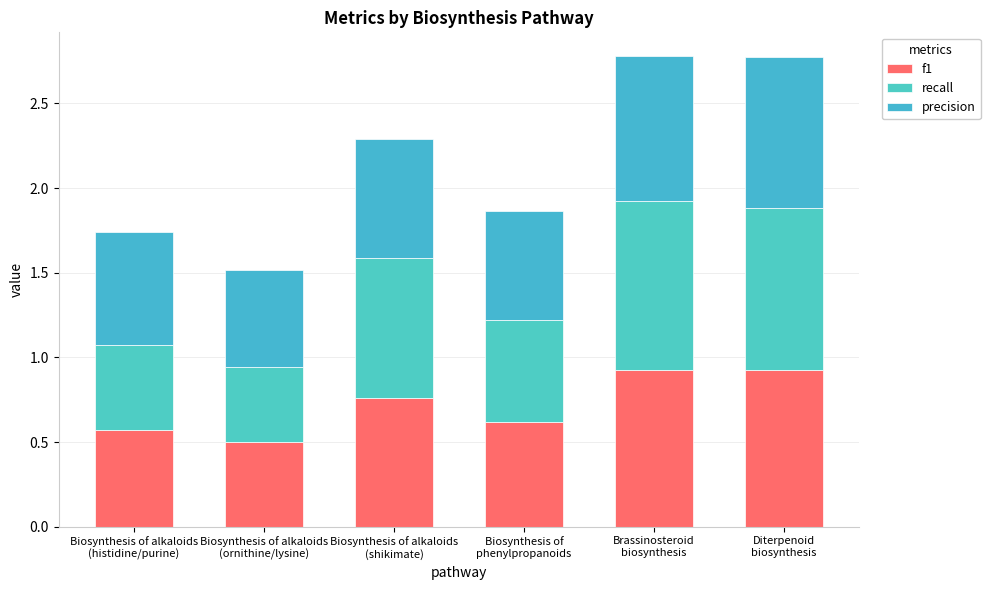

Is it true that precision equals 1.5 at Brassinosteroid
biosynthesis?

False